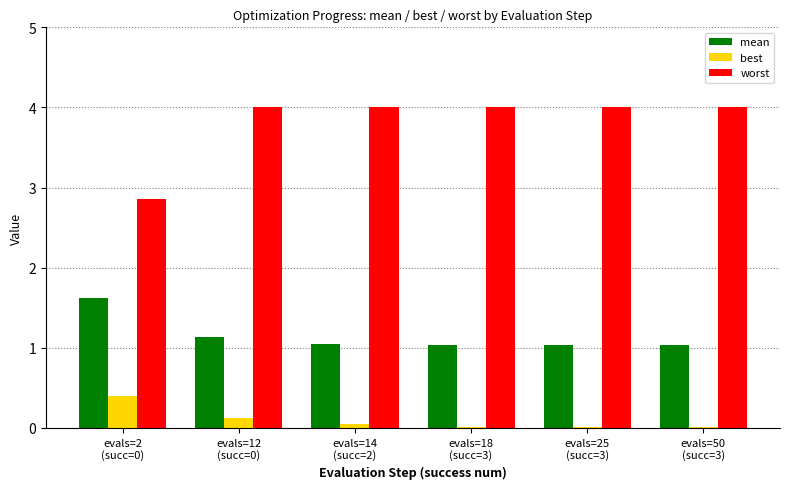

How many data points in worst are above 3?

5